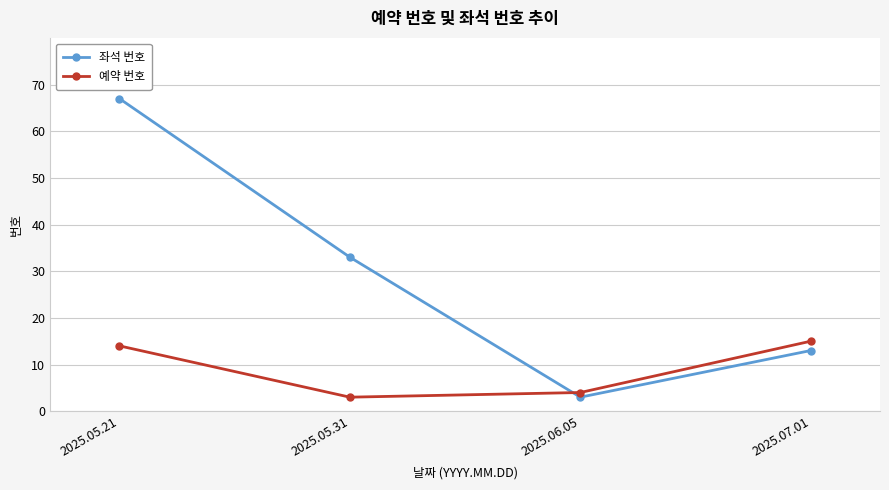

What is the maximum value shown in the chart?

67